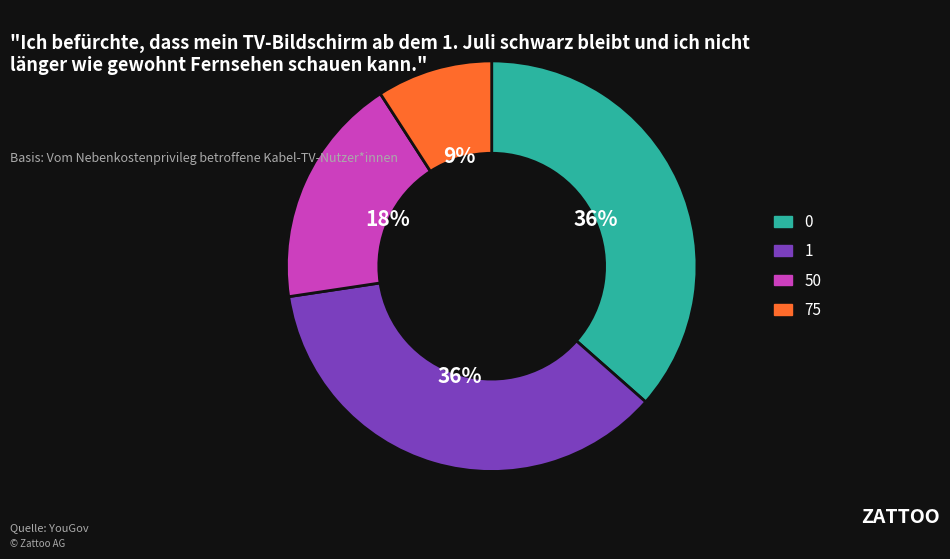

To the nearest percent, what is the average slice percentage?

25%